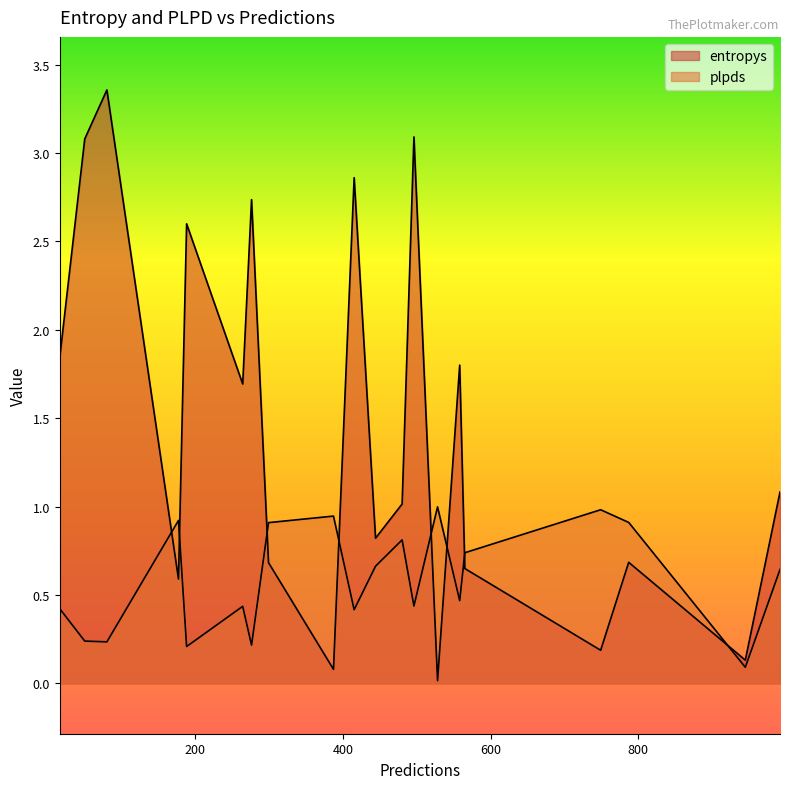

Where is entropys nearest to the value 1?

480